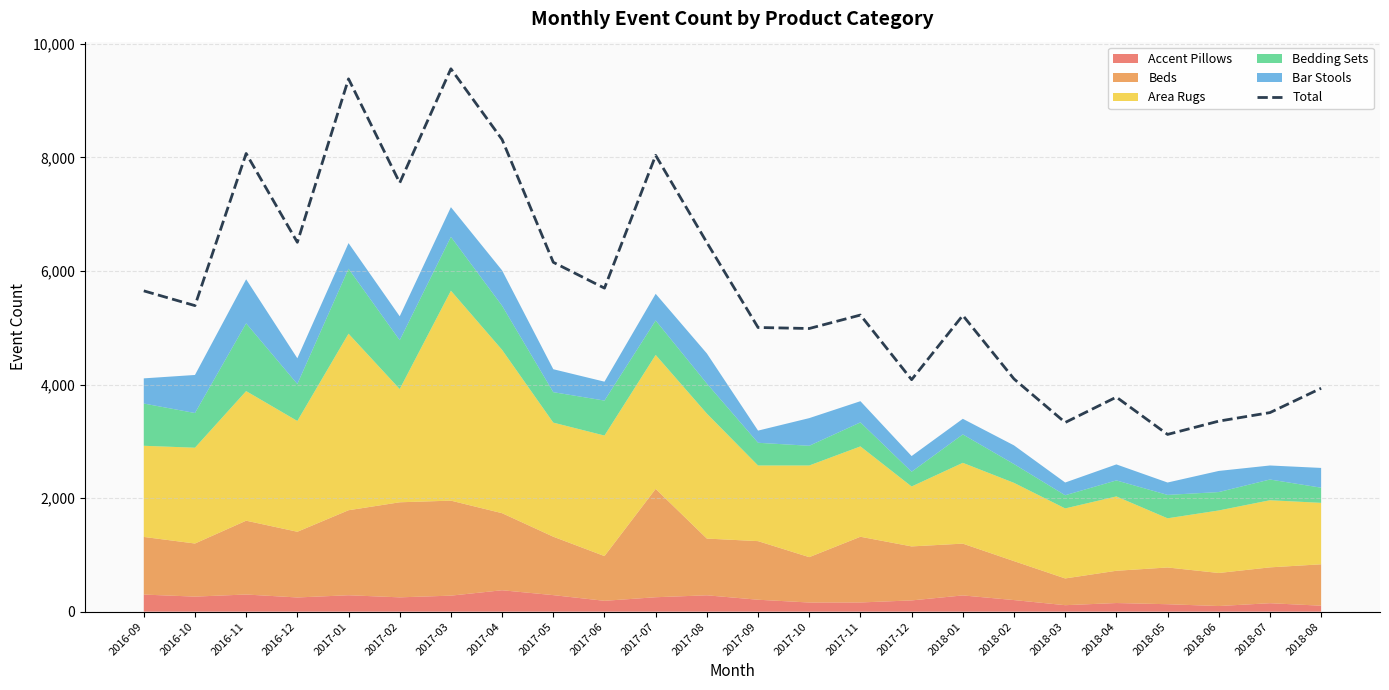

What position from the left is 2017-02?

6